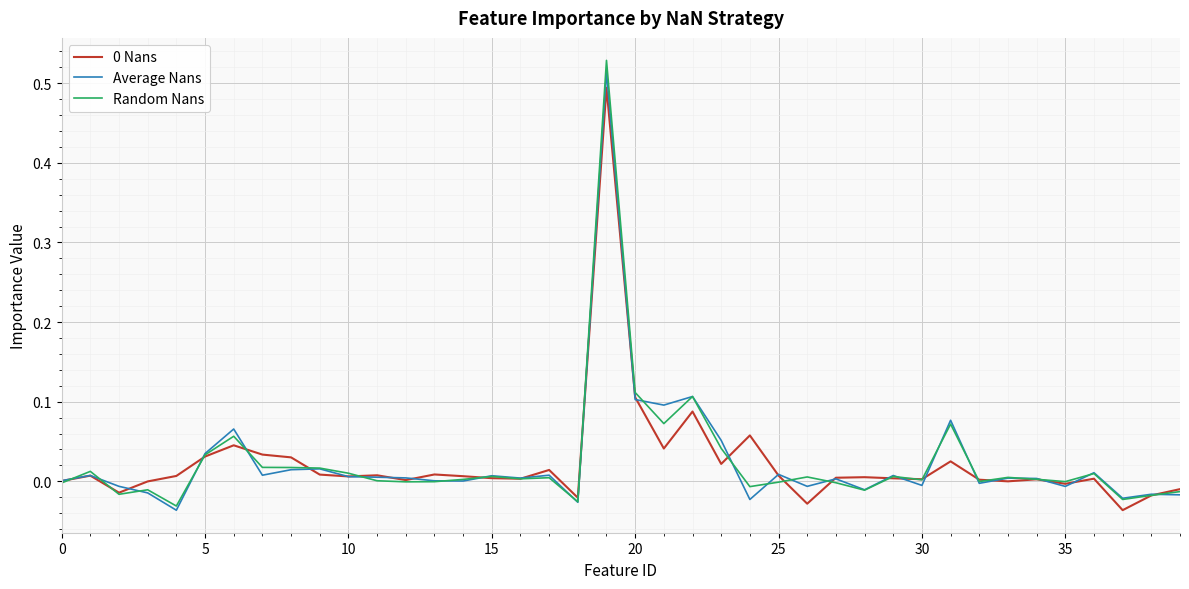

True or false: 0 Nans and Random Nans intersect in this chart.

True